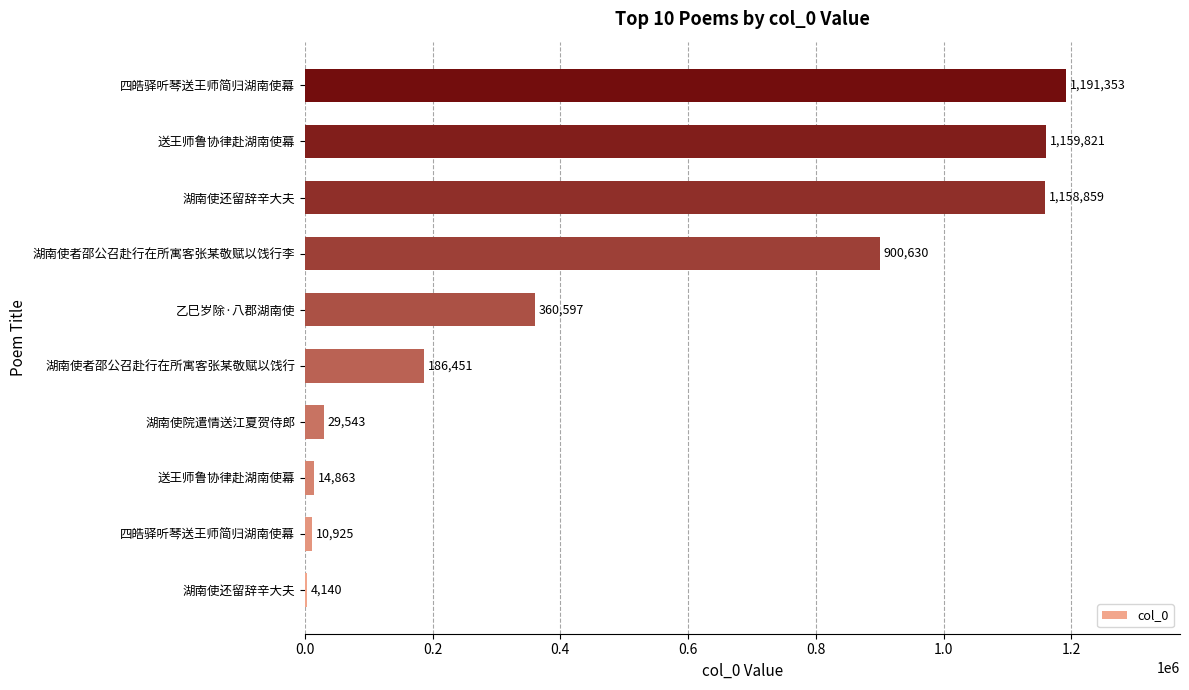

Does the chart contain any negative values?

No